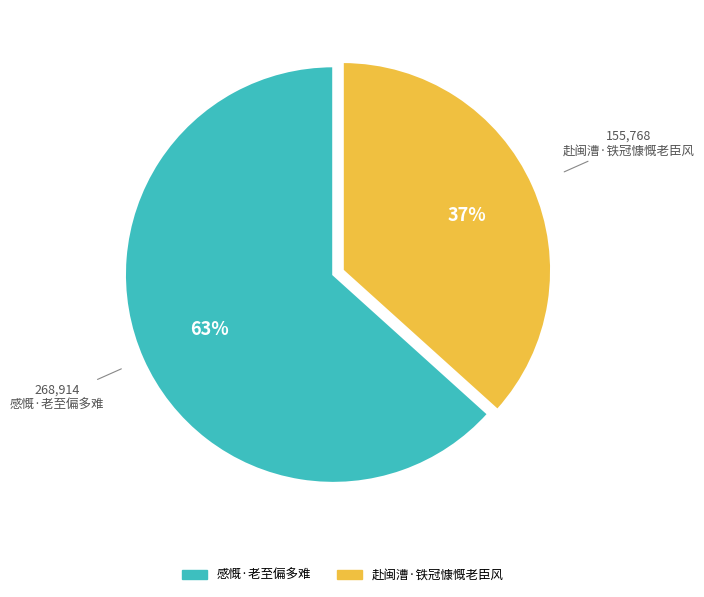

Combined, do 赴闽漕·铁冠慷慨老臣风 and 感慨·老至偏多难 account for over 50%?

Yes